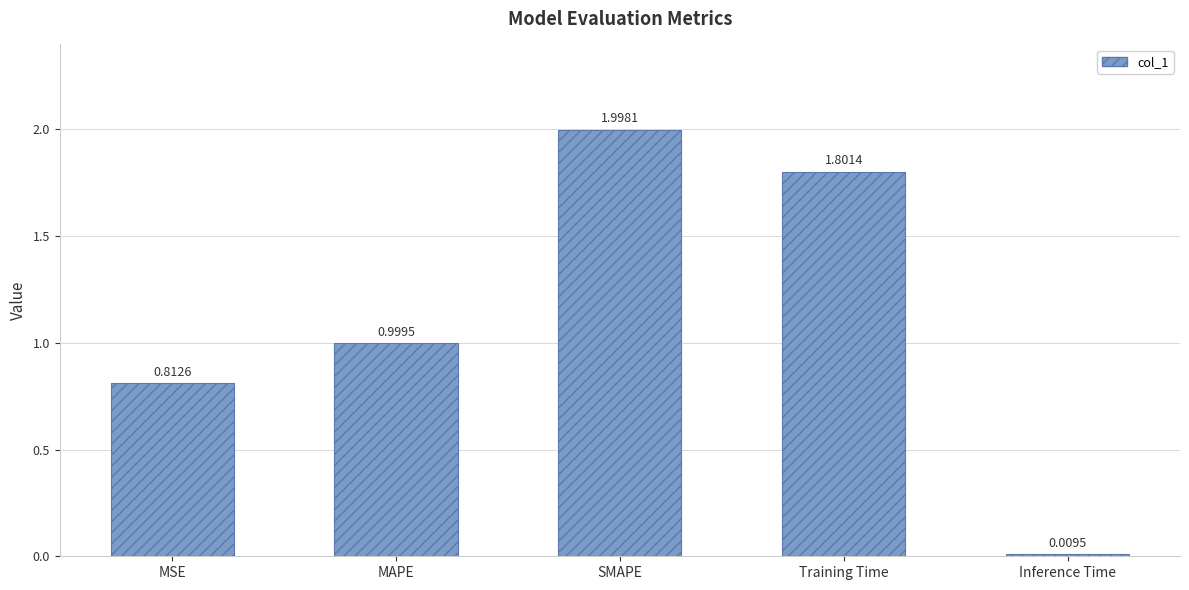

What is the average value?

1.1